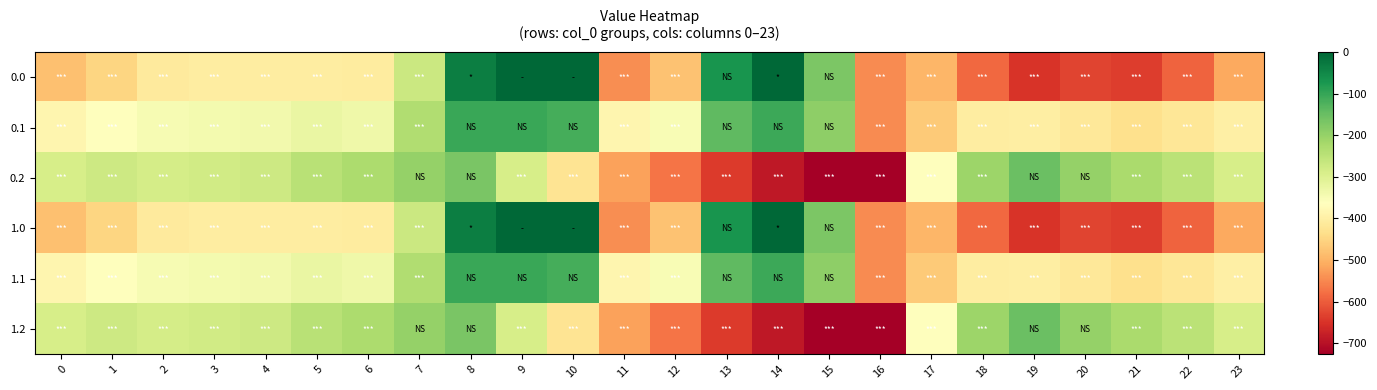

List the series in order of their peak value, highest first.

row_0, row_3, row_1, row_4, row_2, row_5